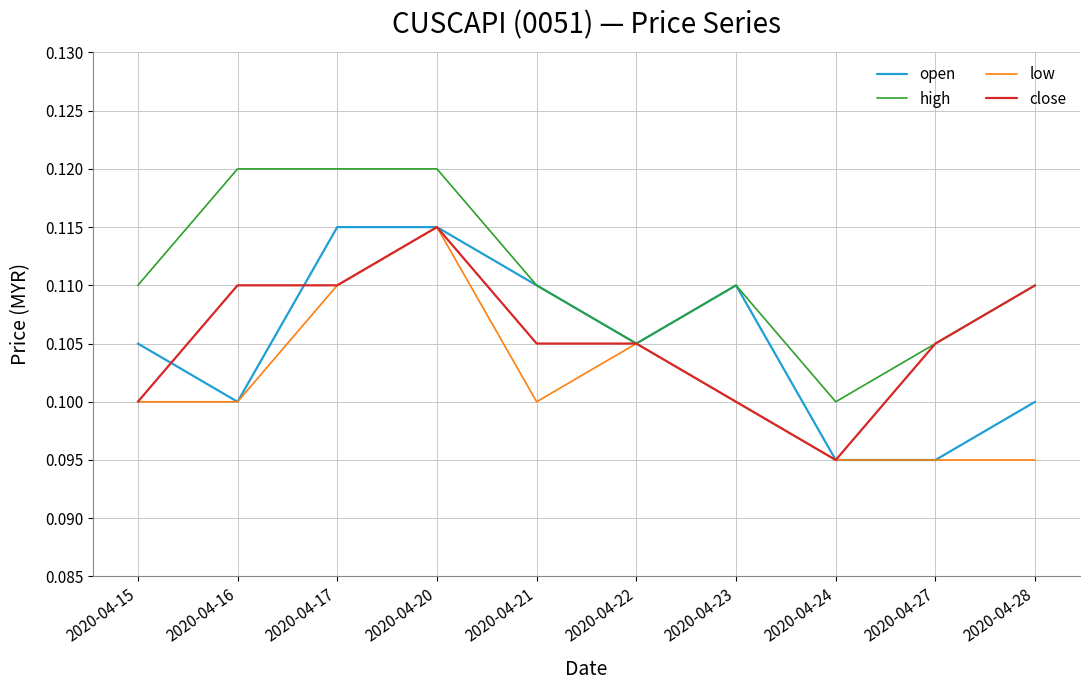

What is the total value across all series at 2020-04-21?

0.4